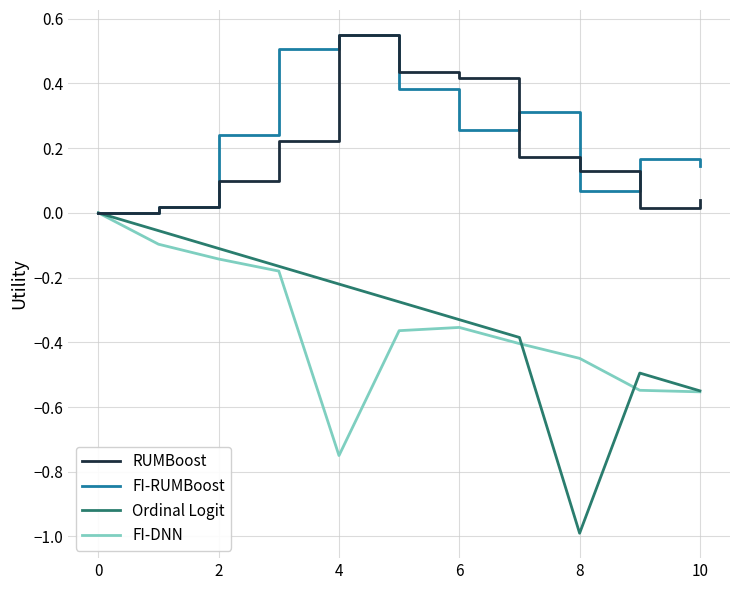

Does the chart have visible grid lines?

Yes